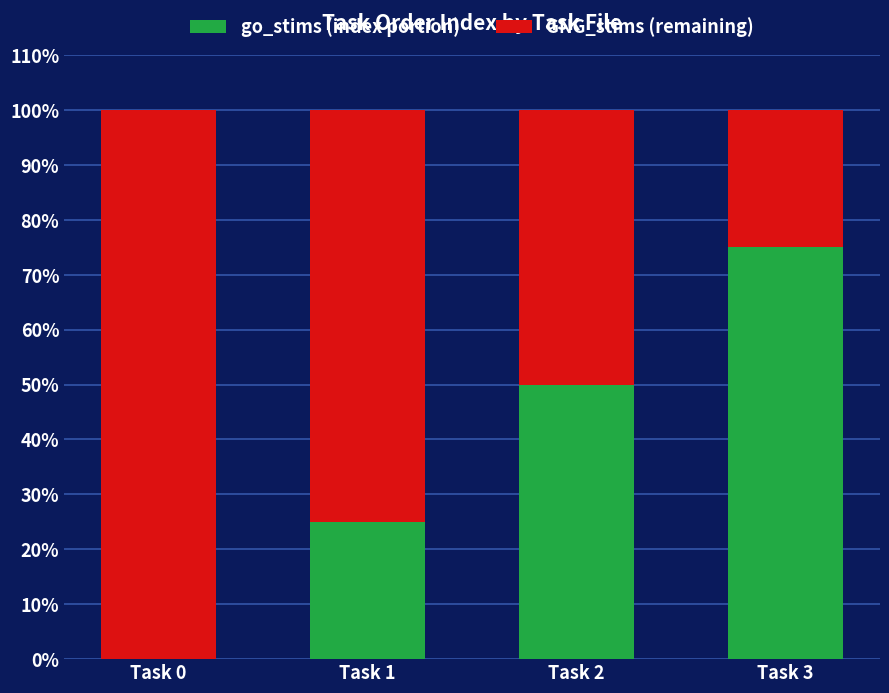

The go_stims (index portion) series shows 75 at Task 3. True or false?

True